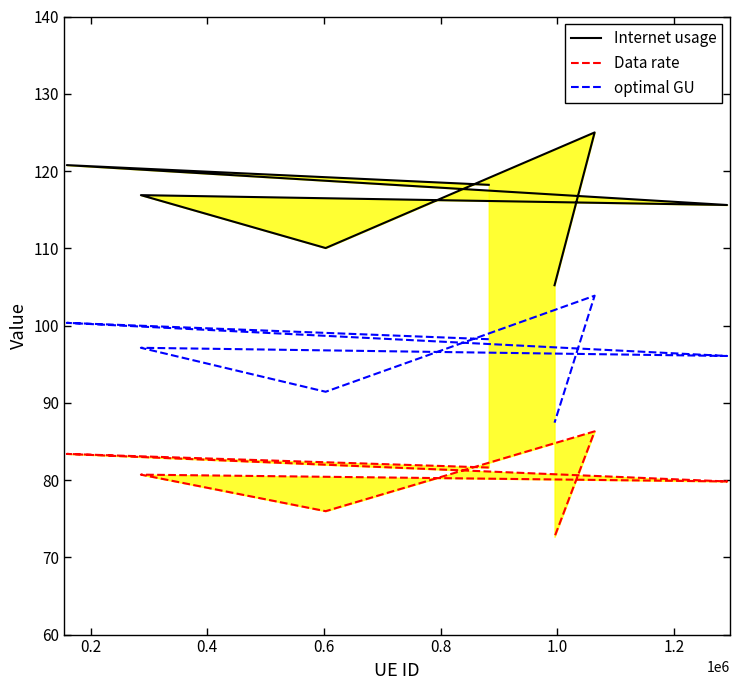

List the series in order of their peak value, lowest first.

Data rate, optimal GU, Internet usage